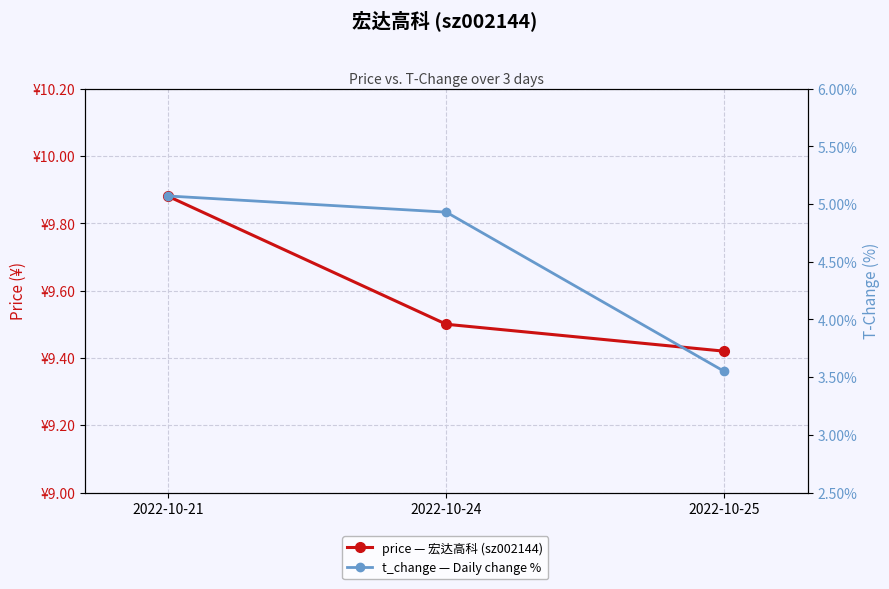

What is the value of the price point at the 2nd from the left?

9.5